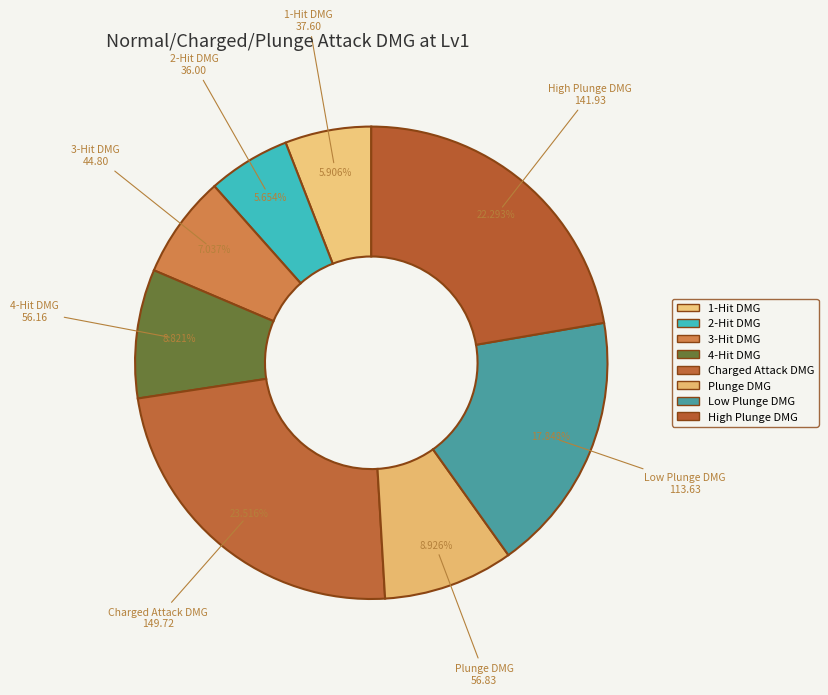

What is the largest slice in the pie chart?

Charged Attack DMG